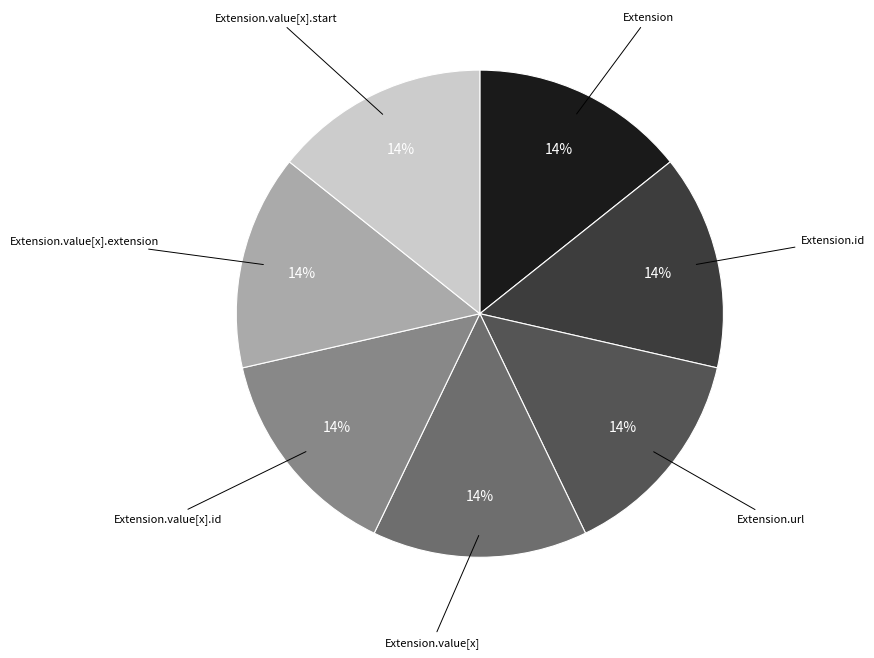

How many segments does this pie chart have?

7